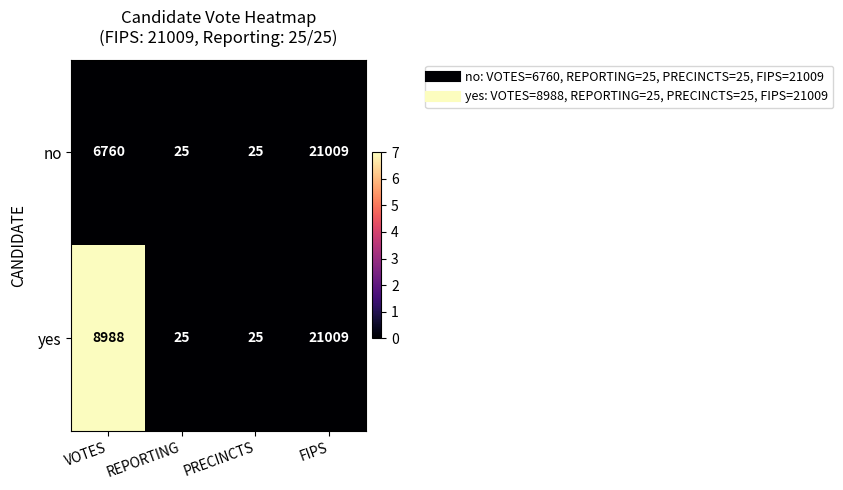

Which series has the largest total across all categories?

yes